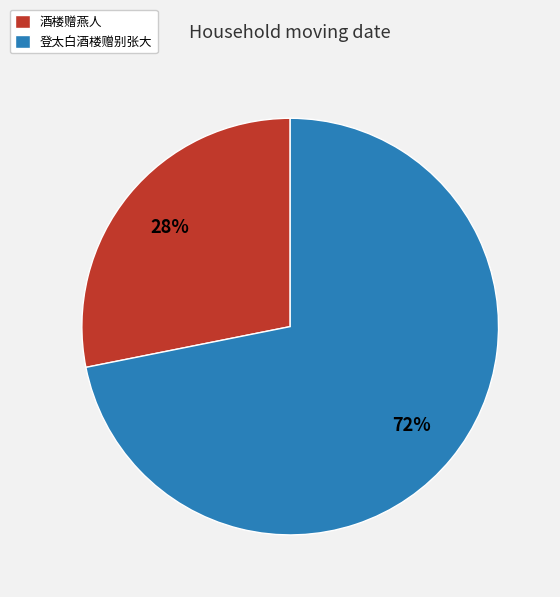

Which has a higher value, 酒楼赠燕人 or 登太白酒楼赠别张大?

登太白酒楼赠别张大